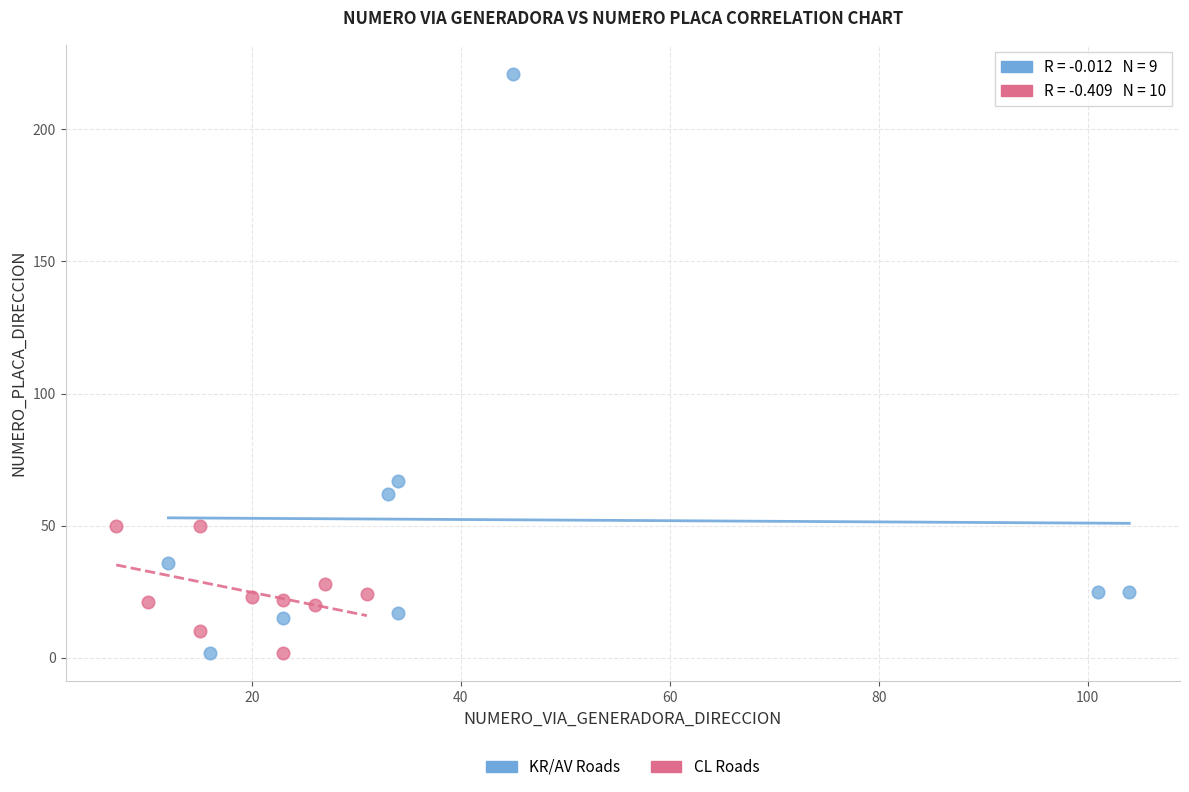

Which series has the largest Y range (max minus min)?

KR/AV Roads